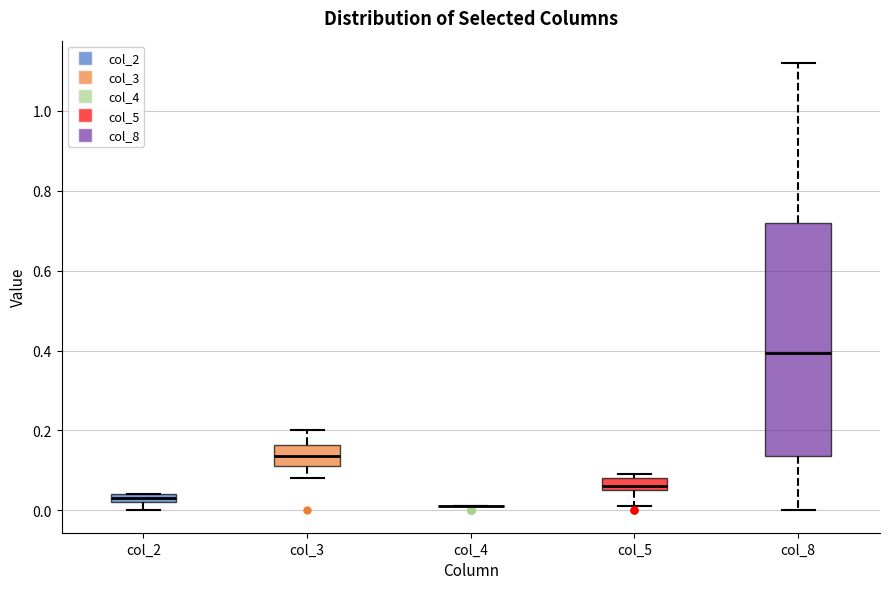

Where does the median line of the box for col_8 sit on the y-axis? The values are not printed on the chart, so give them approximately, as read against the axis.

0.40